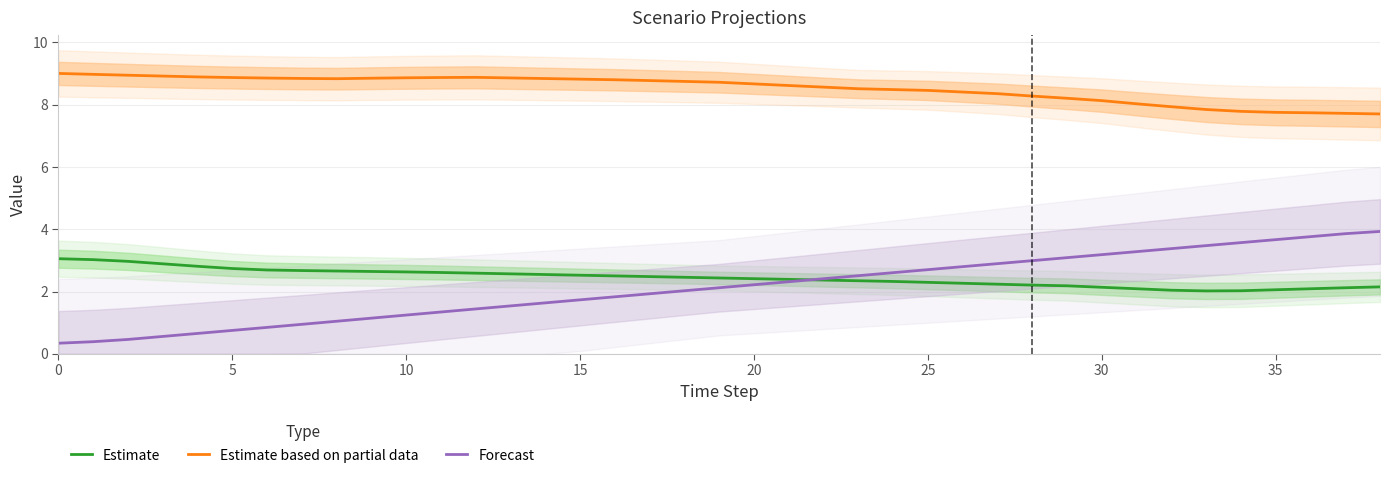

List the series in order of their peak value, highest first.

Estimate based on partial data, Forecast, Estimate